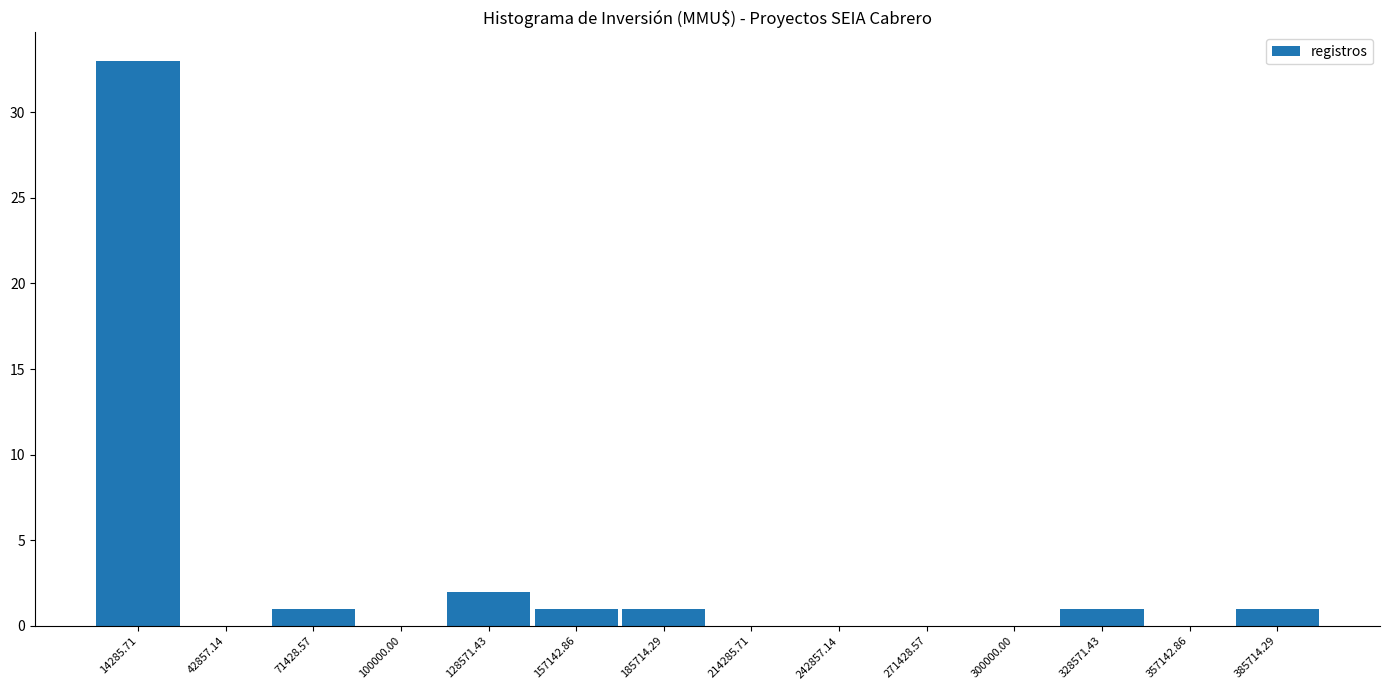

Reading left to right, transcribe this chart: for each bar, give the range it covers on the x-axis and its height. Neither the bar edges nor the heights are printed on the chart, so give them approximately, as read against the axes.

0 to 30000: 33
30000 to 55000: 0
55000 to 85000: 1
85000 to 115000: 0
115000 to 145000: 2
145000 to 170000: 1
170000 to 200000: 1
200000 to 230000: 0
230000 to 255000: 0
255000 to 285000: 0
285000 to 315000: 0
315000 to 345000: 1
345000 to 370000: 0
370000 to 400000: 1